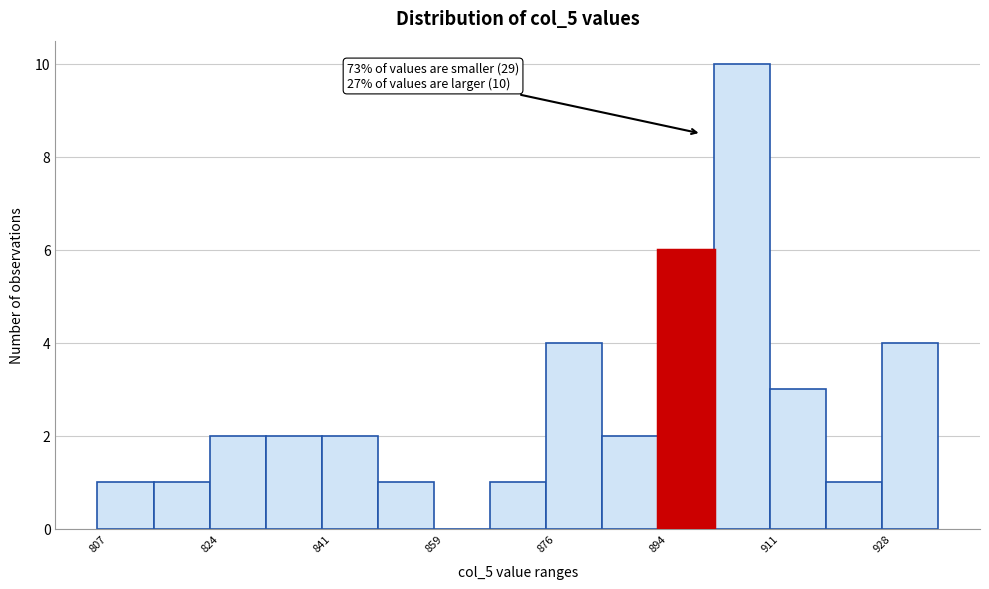

Over which range of the x-axis is the bar tallest?

902 to 910